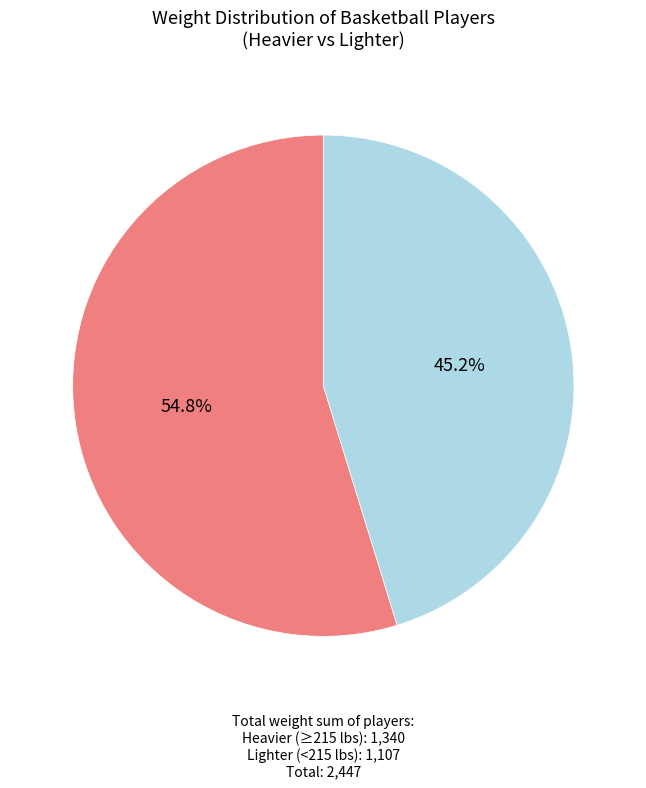

Is there any slice that represents more than half of the pie?

Yes